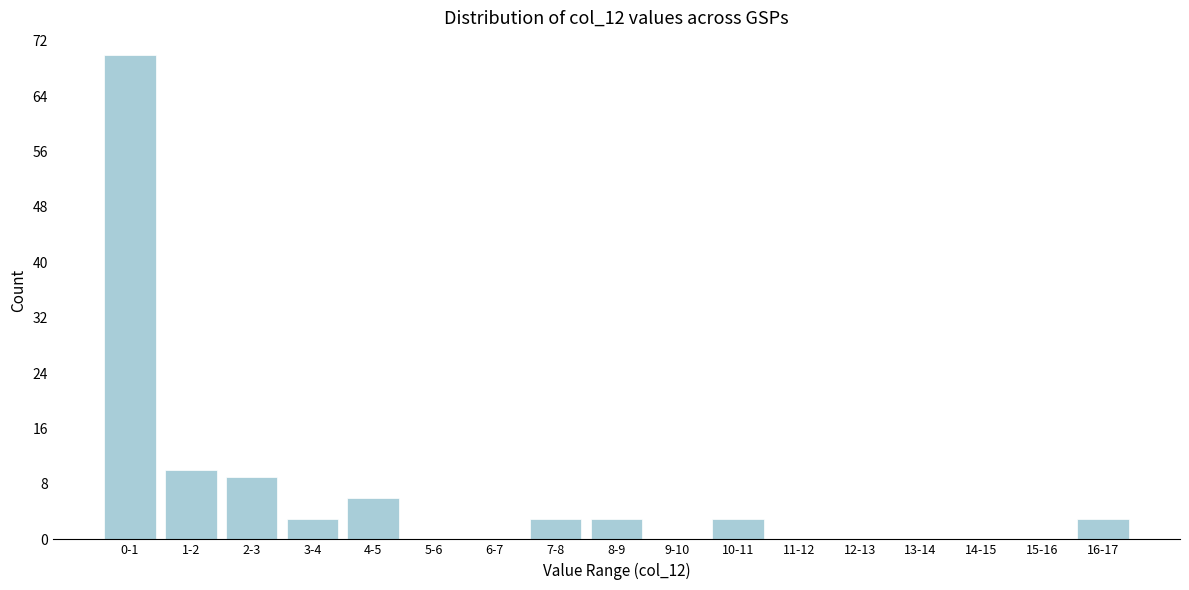

Reading left to right, transcribe all the data shown in this chart.

0-1=70	1-2=10	2-3=9	3-4=3	4-5=6	5-6=0	6-7=0	7-8=3	8-9=3	9-10=0	10-11=3	11-12=0	12-13=0	13-14=0	14-15=0	15-16=0	16-17=3